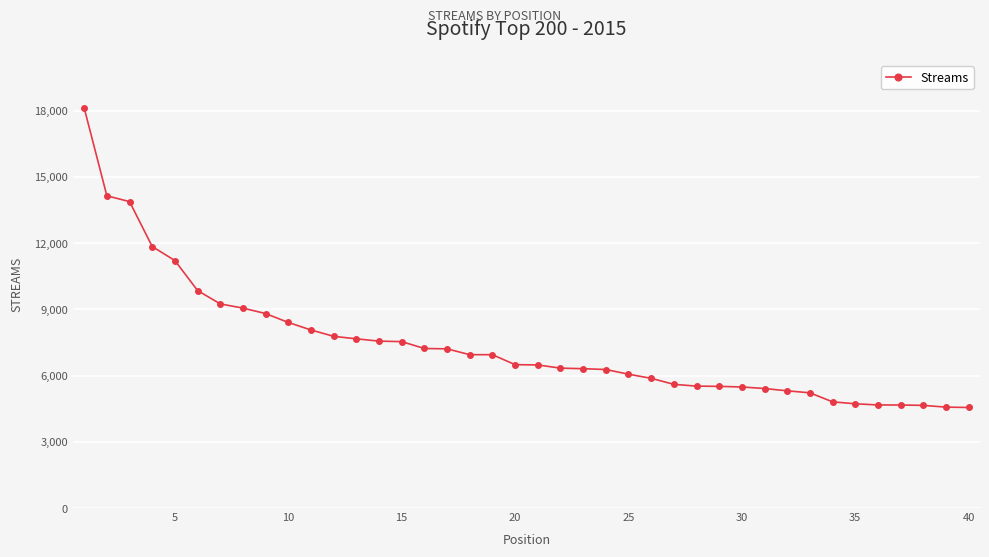

How many distinct data groups are displayed?

1